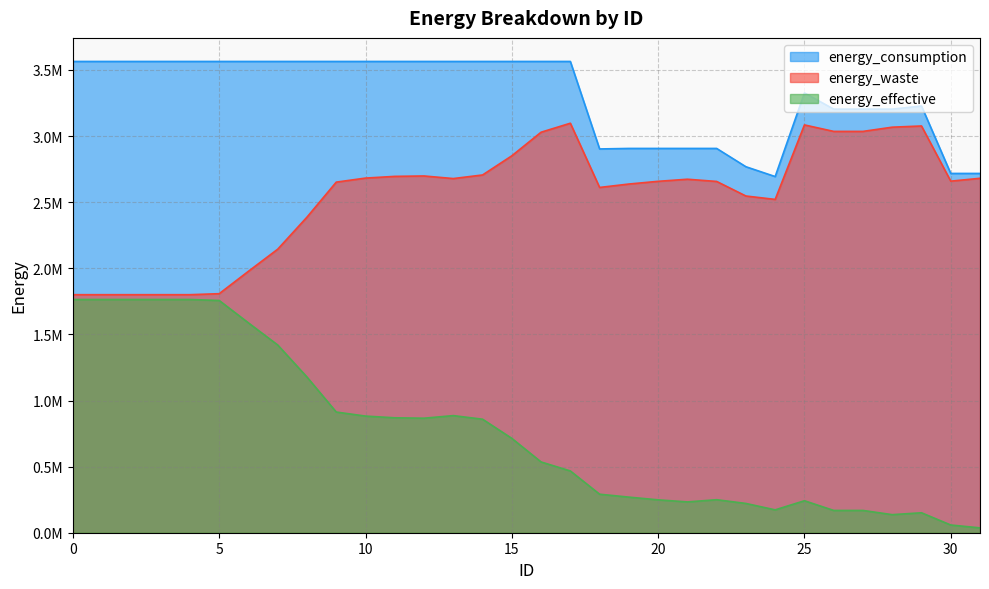

What is the value of the energy_effective point at the 30th from the left?

150860